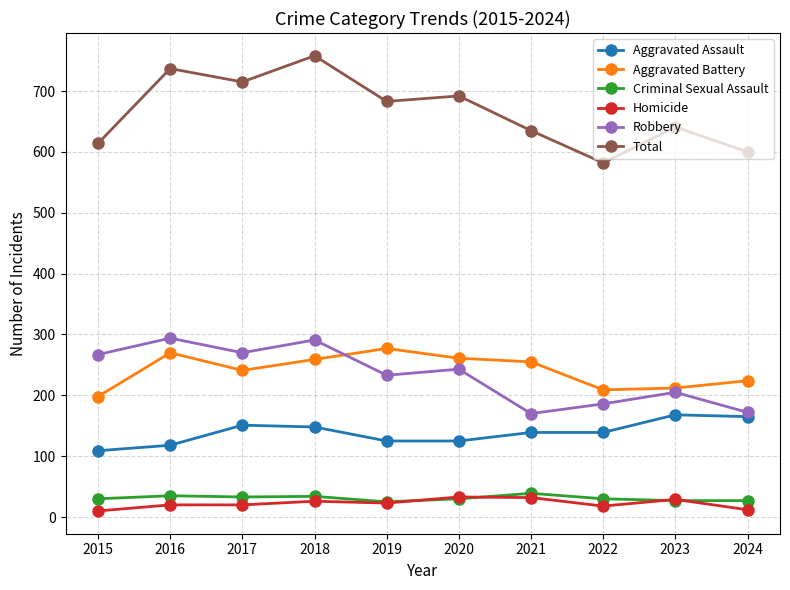

Is it true that Aggravated Battery equals 255 at 2021?

True